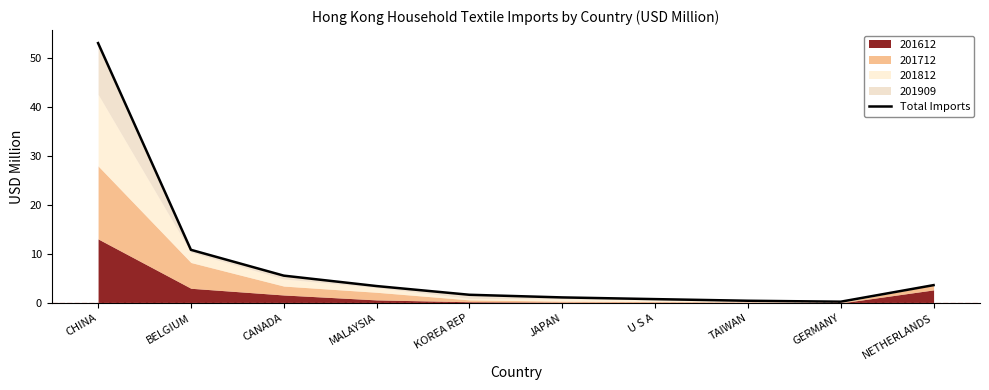

Read the value at CHINA.

53.1